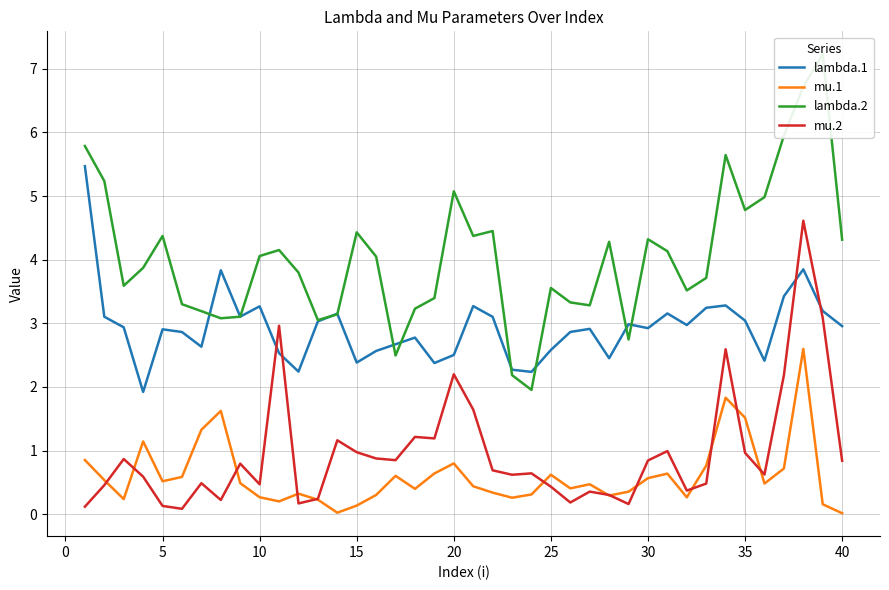

The mu.1 series shows 0.1 at 30. True or false?

False